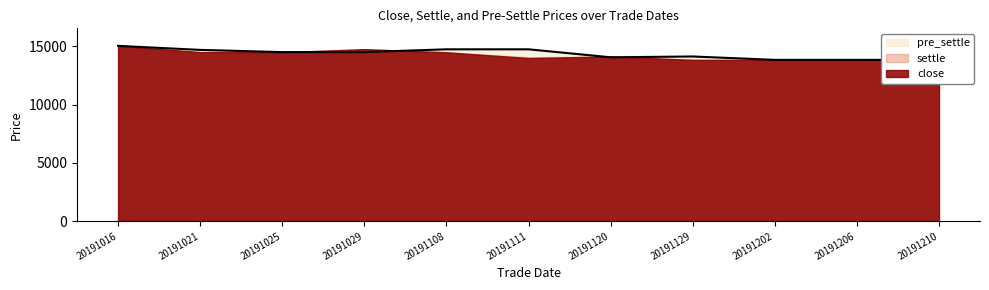

Which category has the highest value in the close series?

20191016